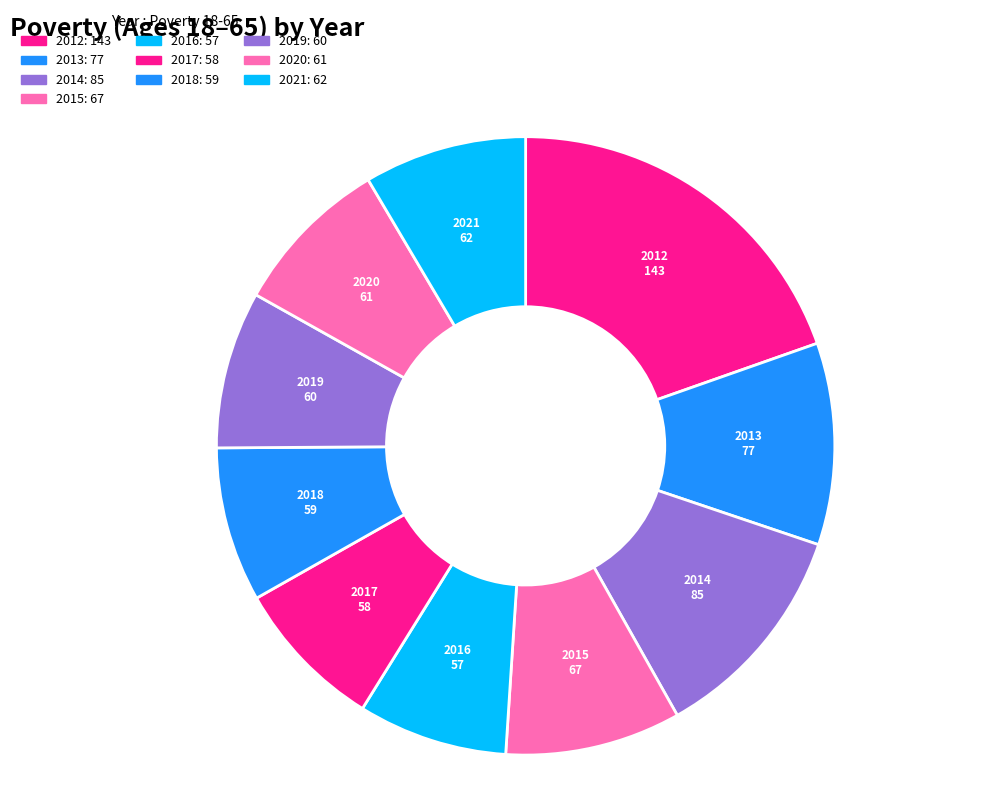

What is the largest slice in the pie chart?

2012